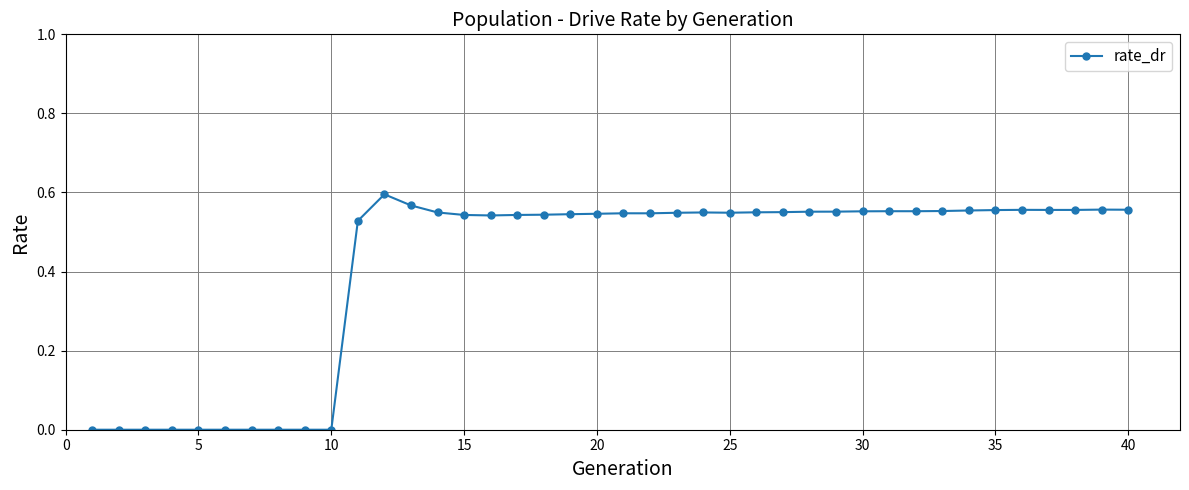

True or false: the data has more than 2 interior local peaks.

True